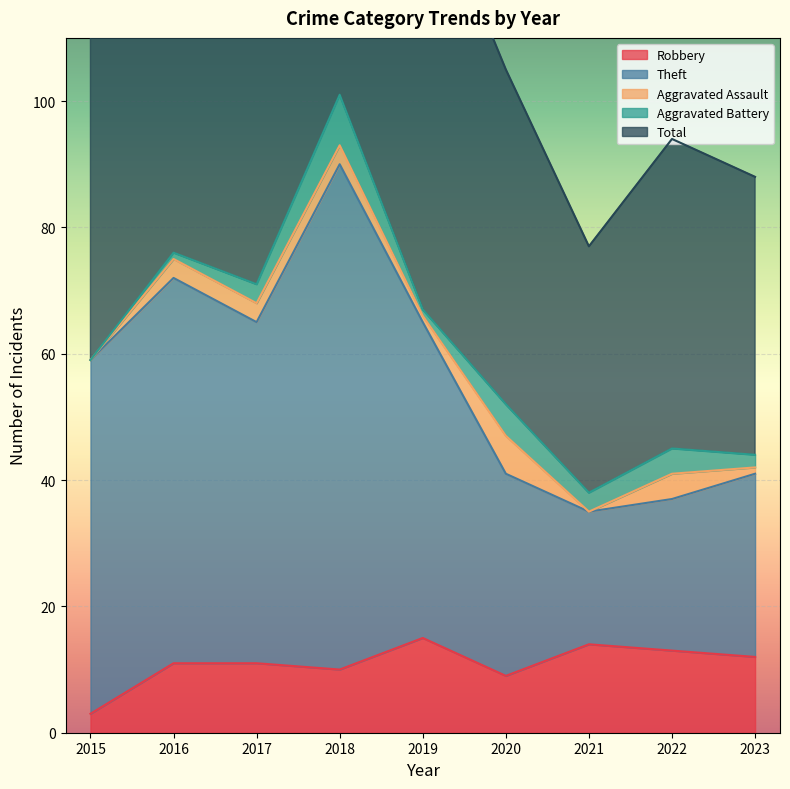

What is the difference between the highest and lowest values at 2020?

96